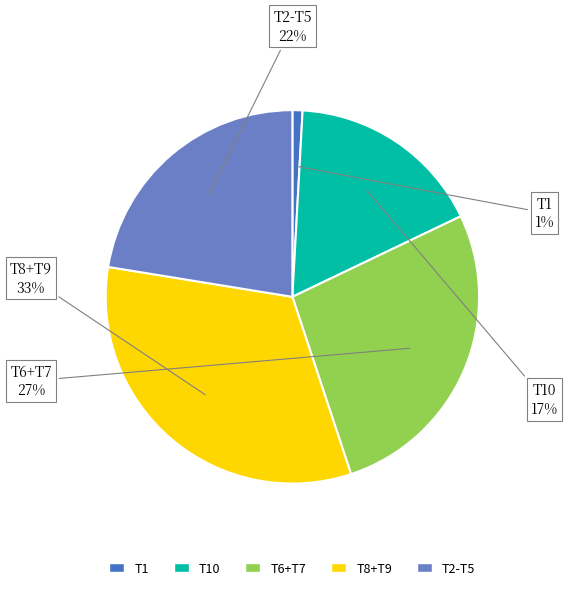

Does any single category account for the majority?

No